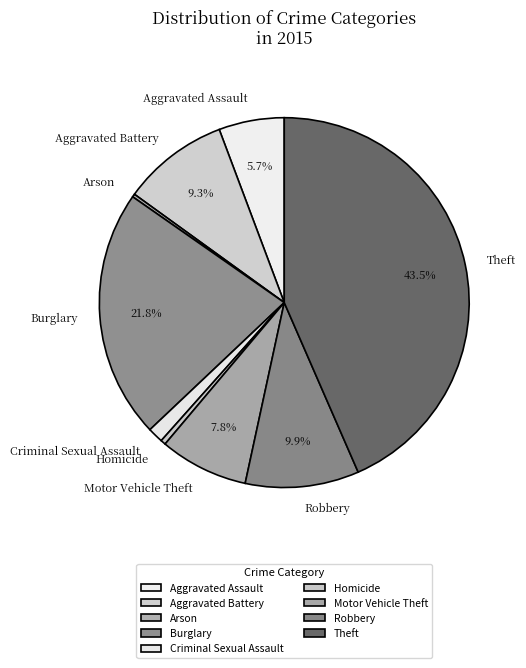

Is it true that Burglary is 22% of the pie?

True